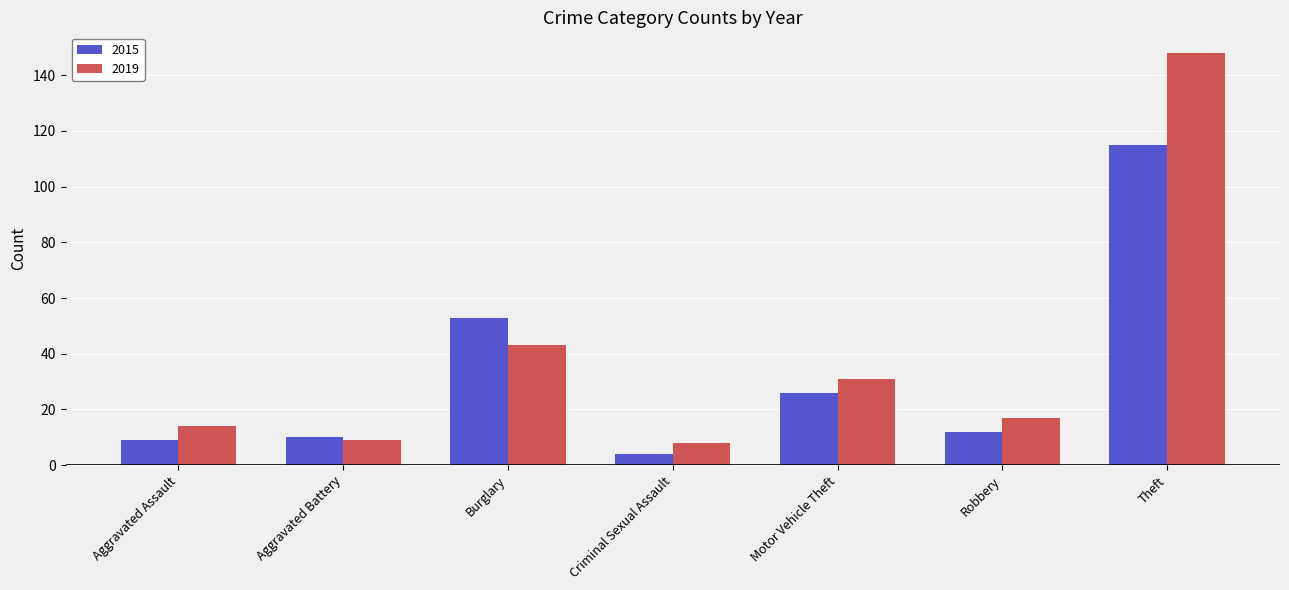

At how many categories does at least one series exceed 50?

2